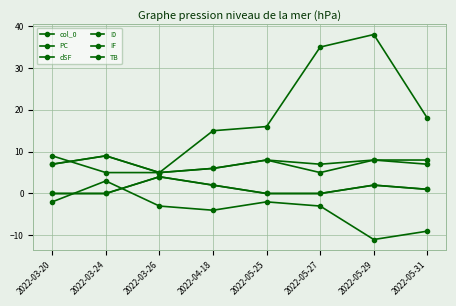

Does the chart have visible grid lines?

Yes